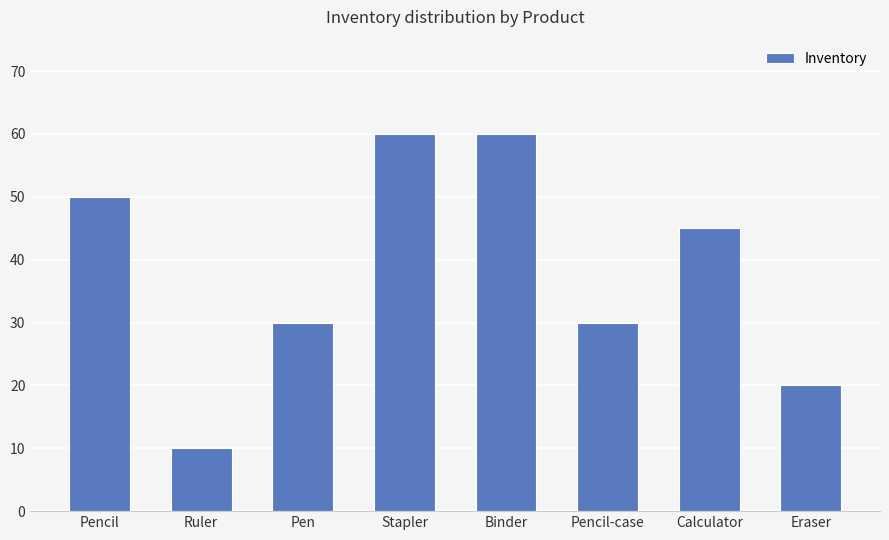

What is the sum of all values?

305